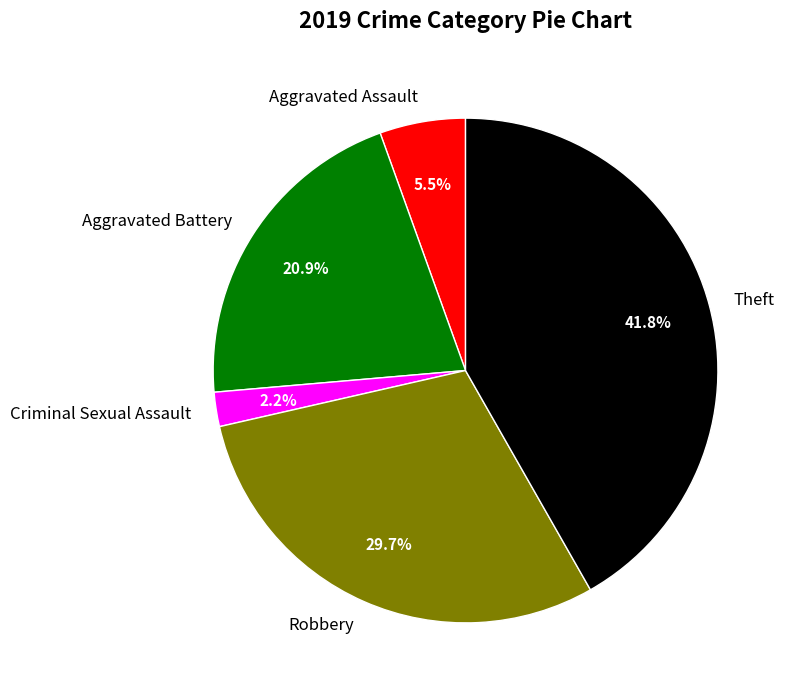

What portion of the pie excludes Aggravated Battery?

79.1%